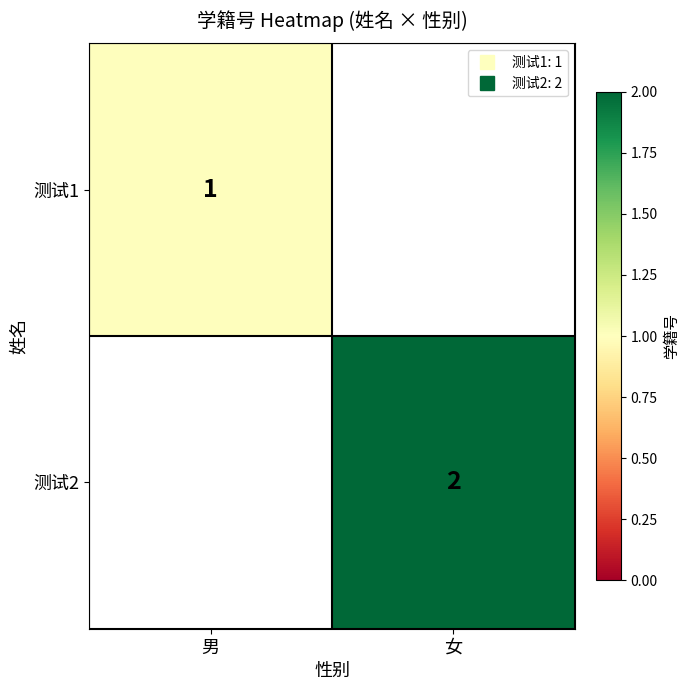

Is the value of 测试2 at 男 greater than the value of 测试1 at 男?

No